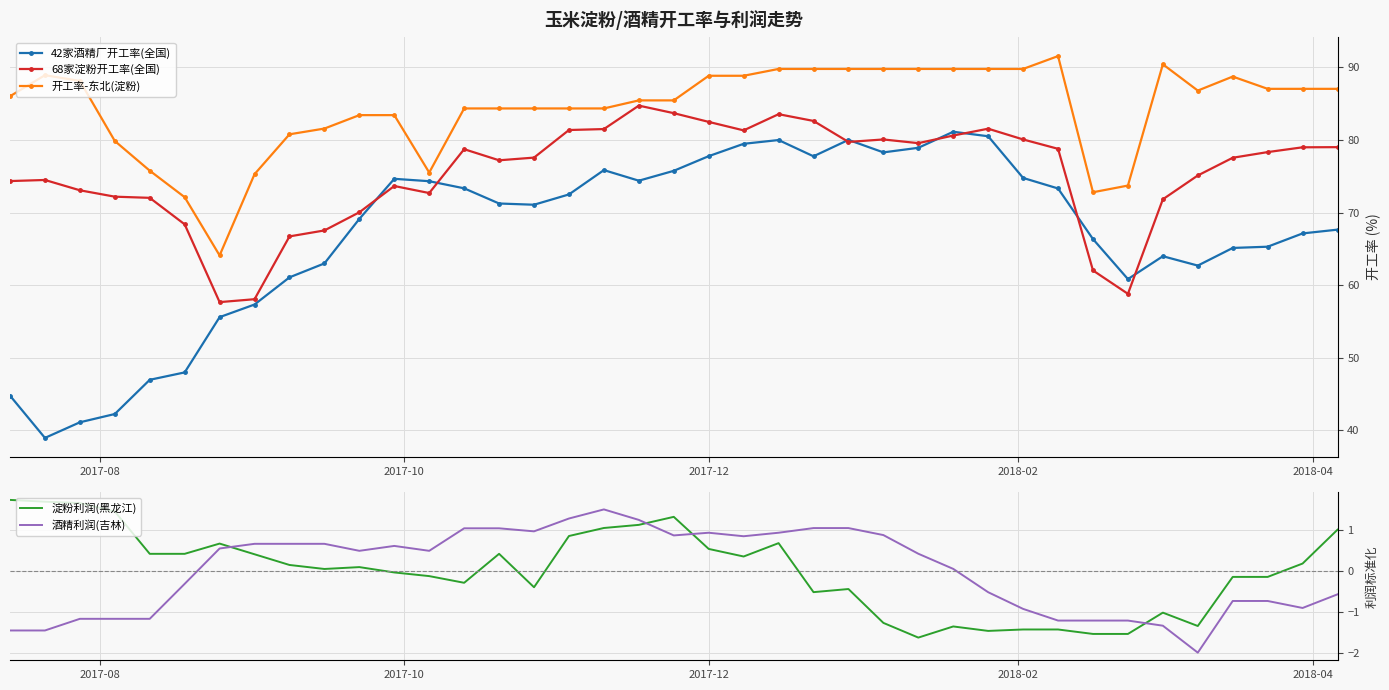

What is the sum of all 42家酒精厂开工率(全国) values?

2612.4